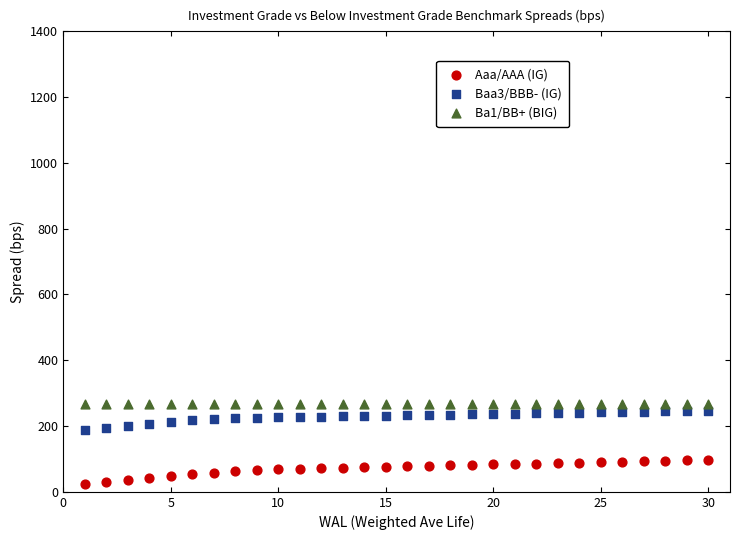

Which series reaches the minimum Y coordinate?

Aaa/AAA (IG)